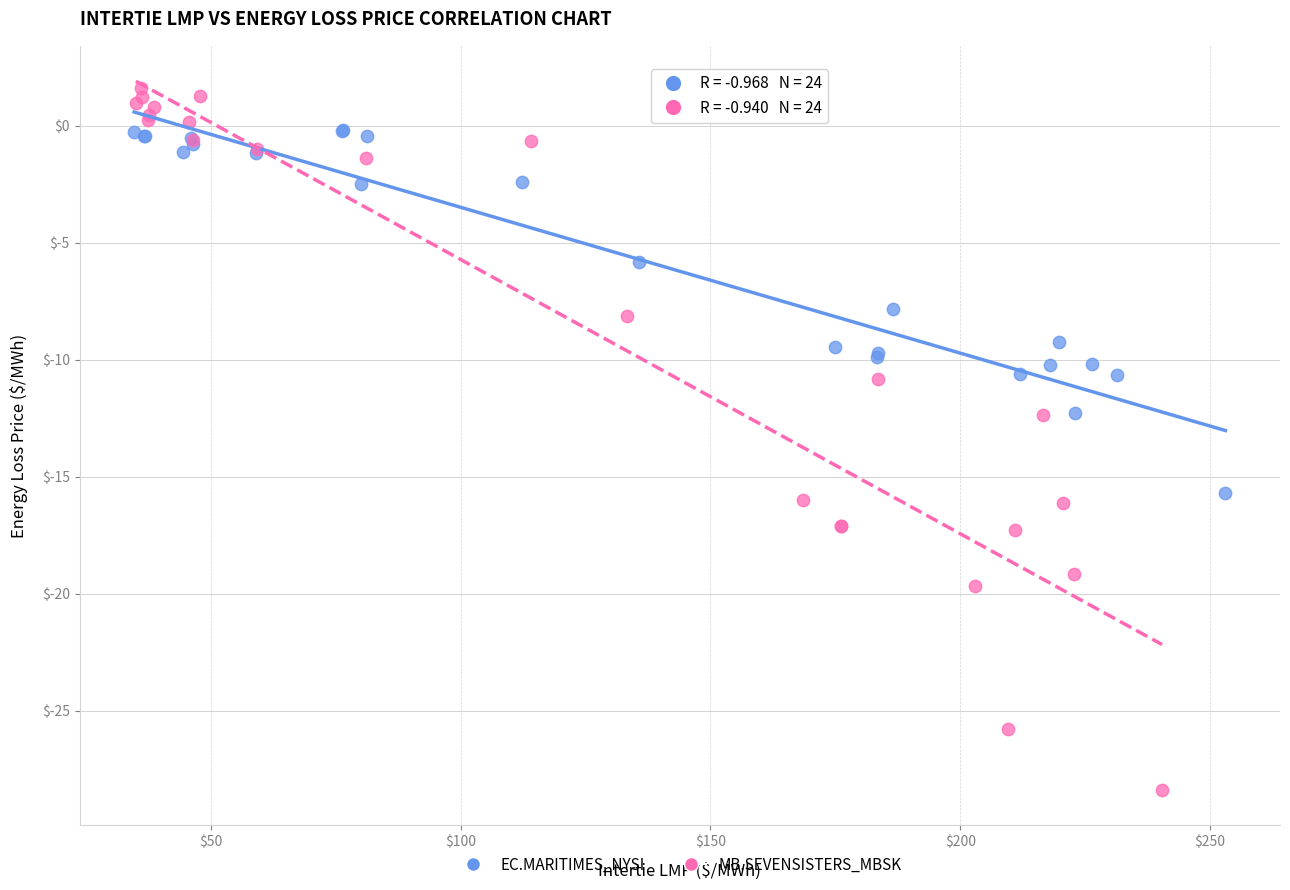

Which series has the largest Y range (max minus min)?

MB.SEVENSISTERS_MBSK